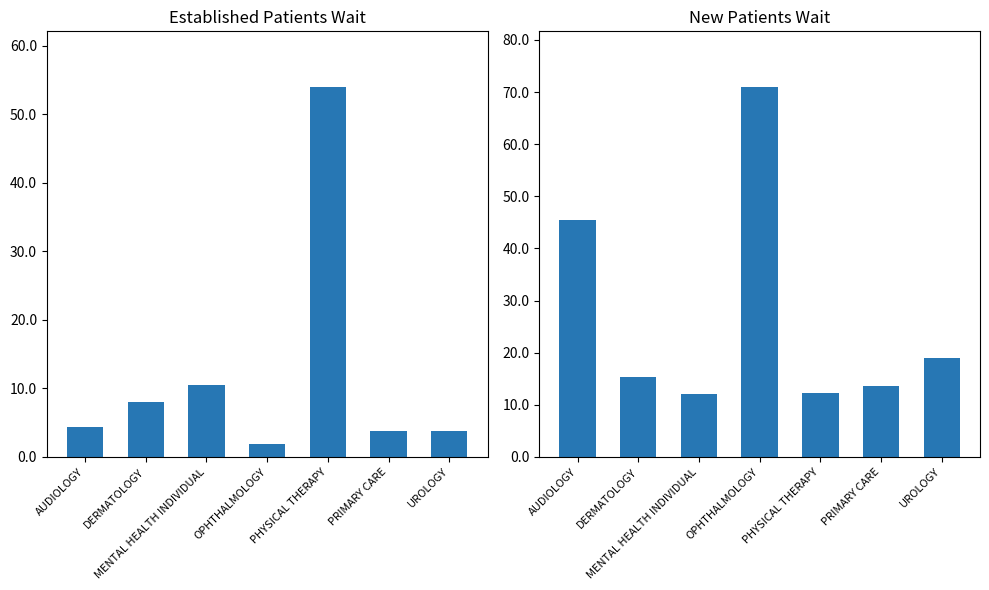

What is the total value across all series at DERMATOLOGY?

23.3